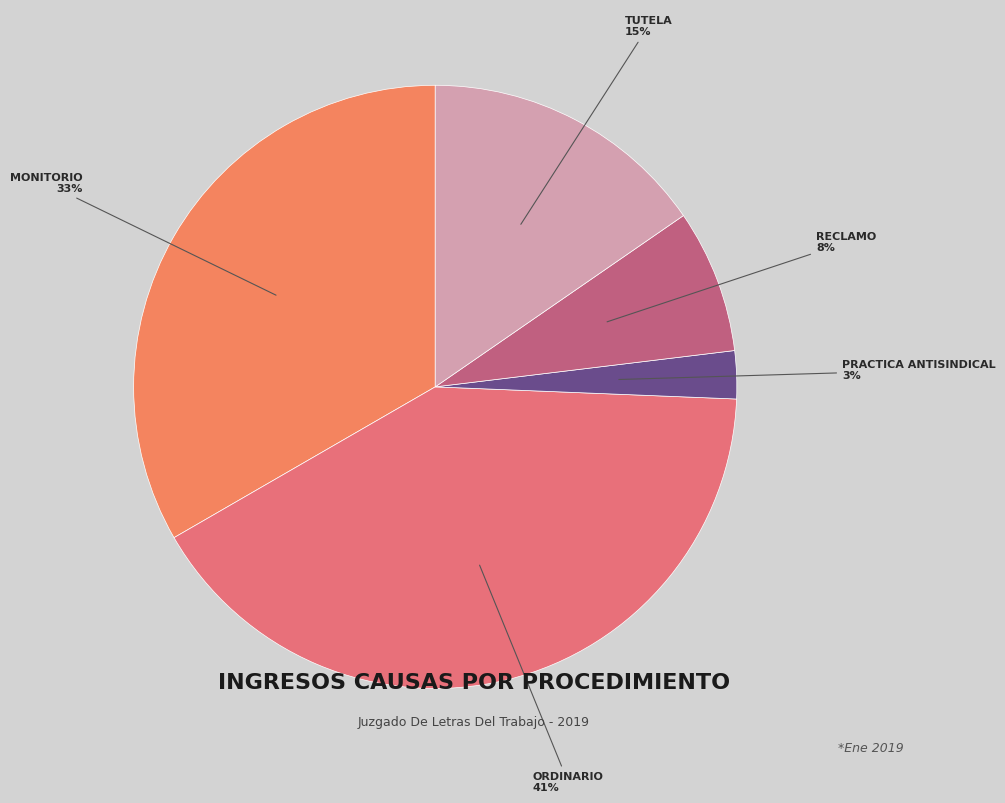

Is there any slice that represents more than half of the pie?

No